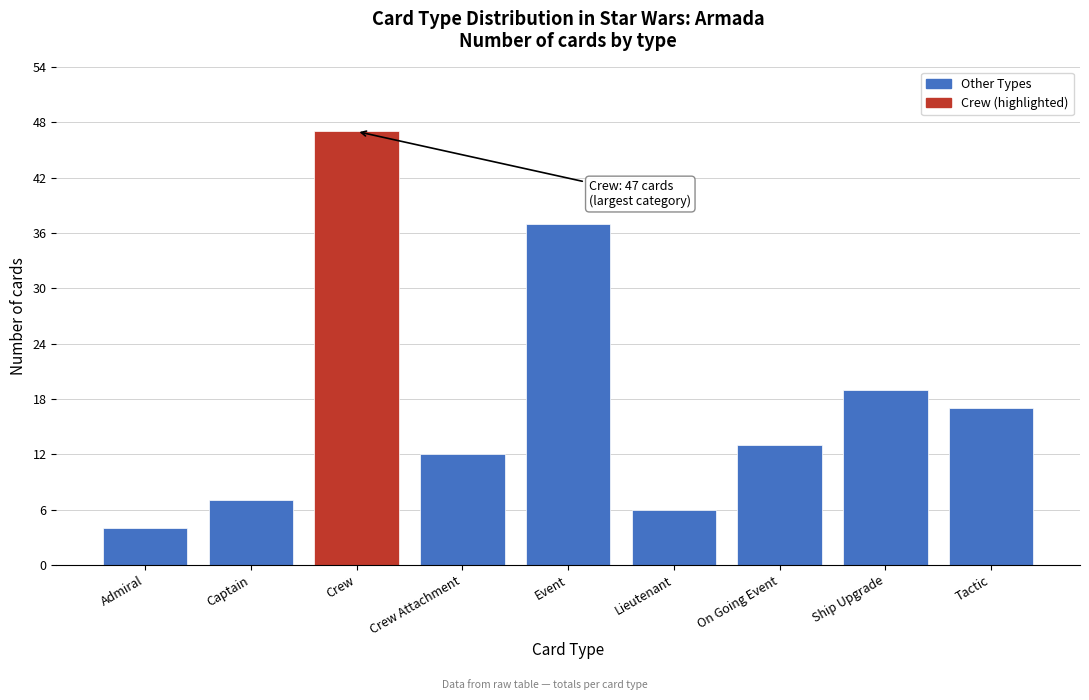

Reading left to right, list all the values displayed in this chart.

4	7	47	12	37	6	13	19	17